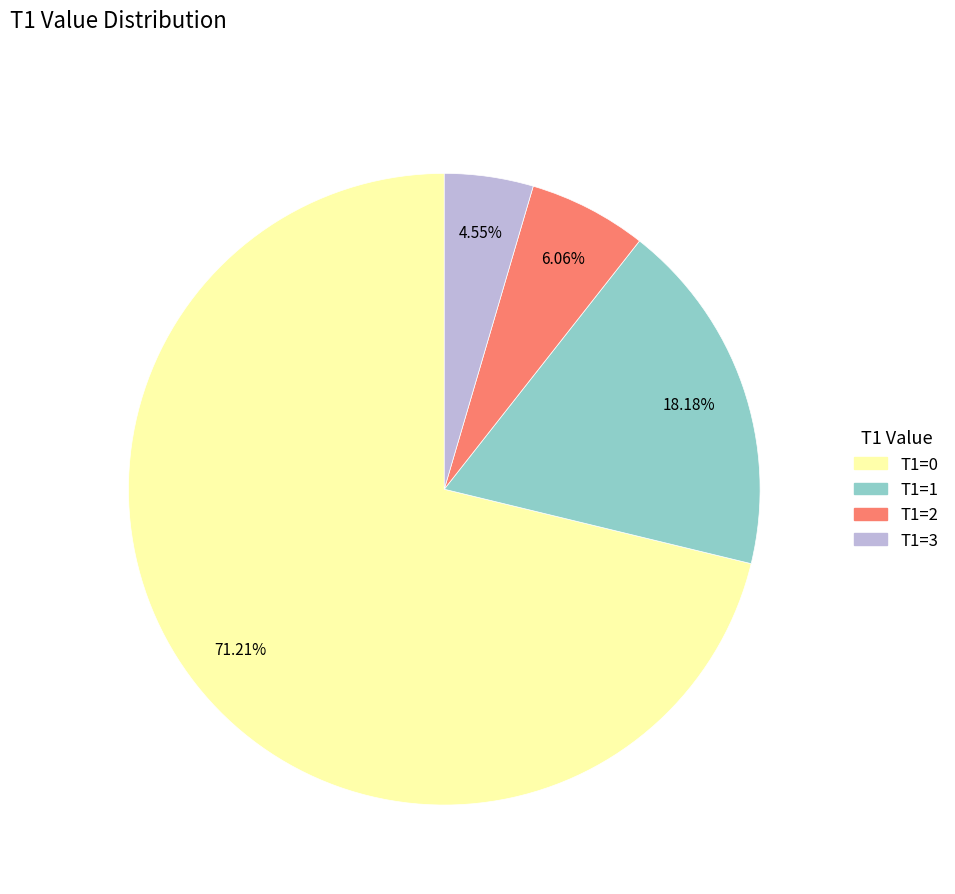

Which slice is the smallest?

T1=3